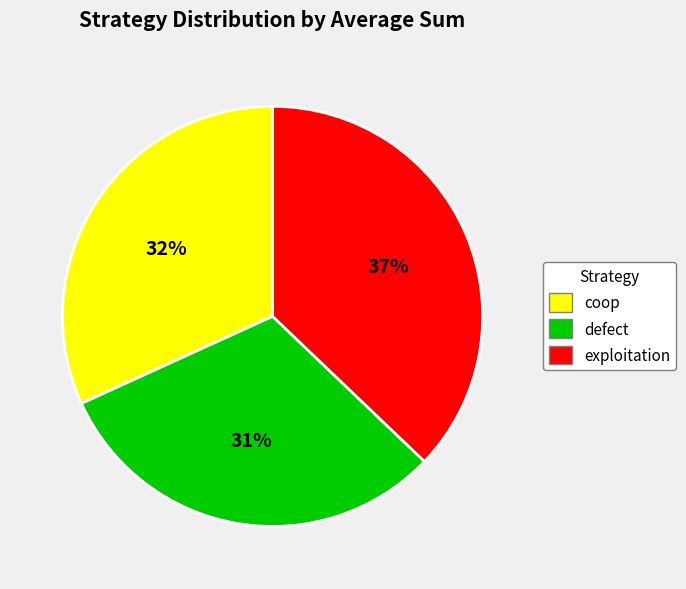

To the nearest percent, what percentage of the pie is exploitation?

37%